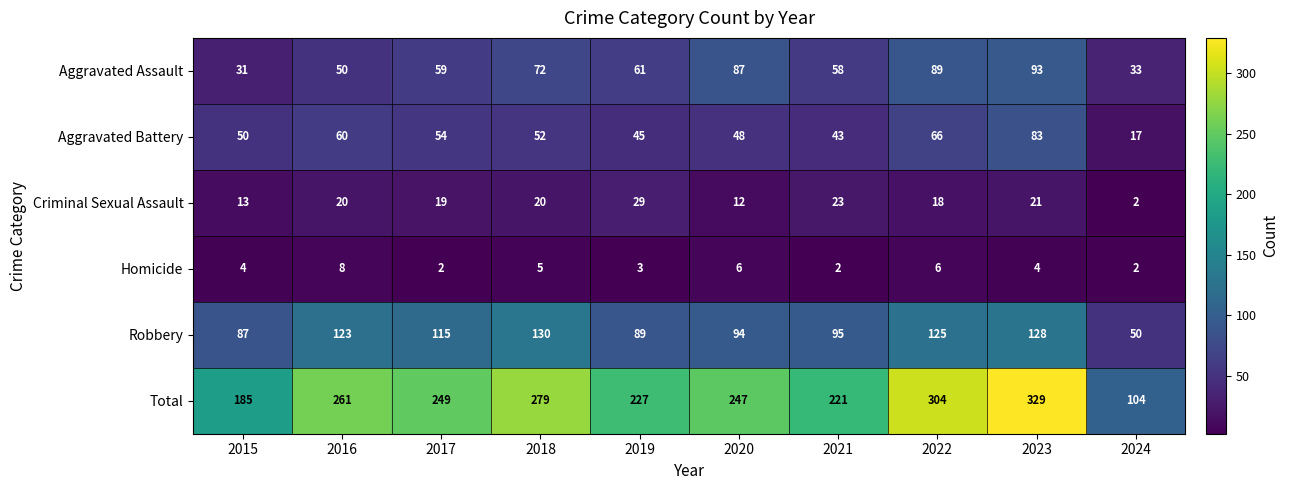

Where is Total nearest to the value 216?

2021